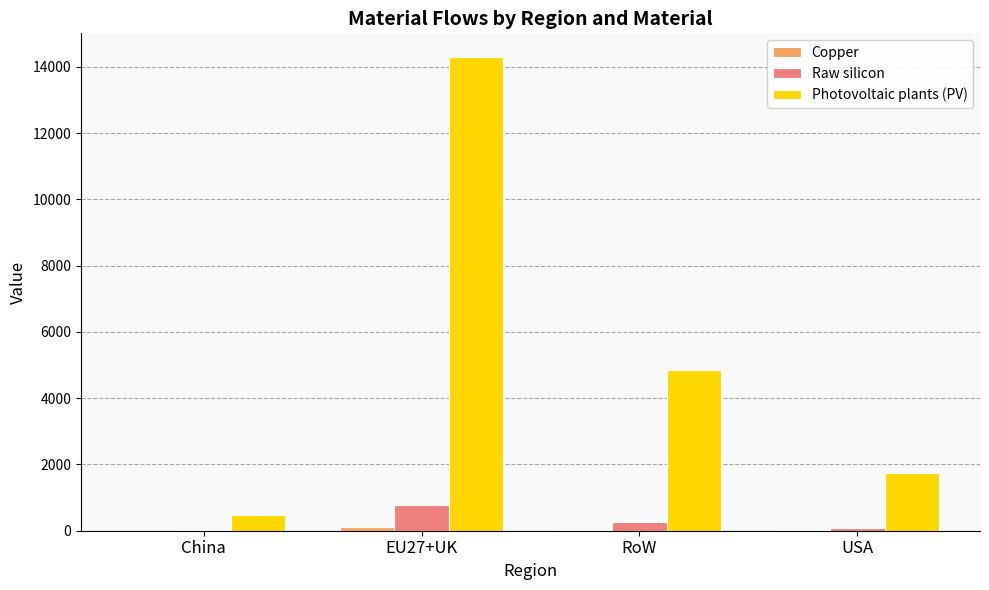

Is it true that Raw silicon equals 26.0 at China?

True